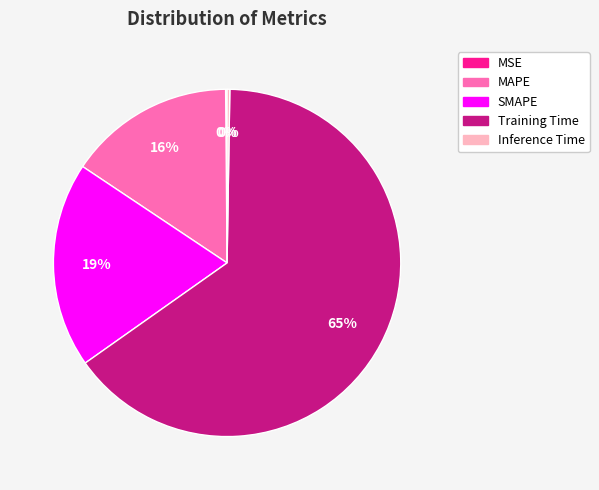

The Training Time slice represents 65% of the pie. True or false?

True